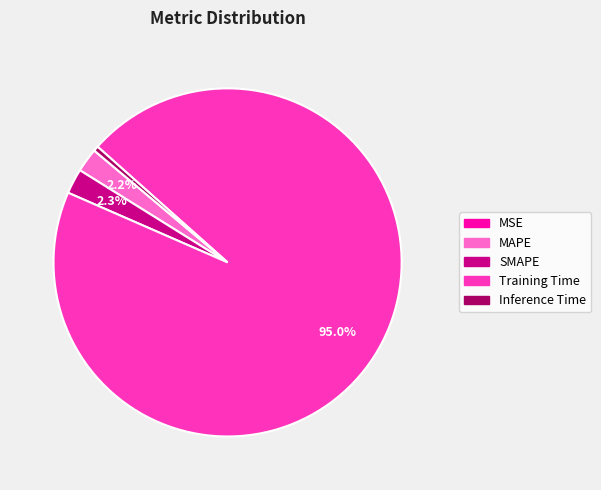

What percentage is the Training Time slice, to the nearest percent?

95%